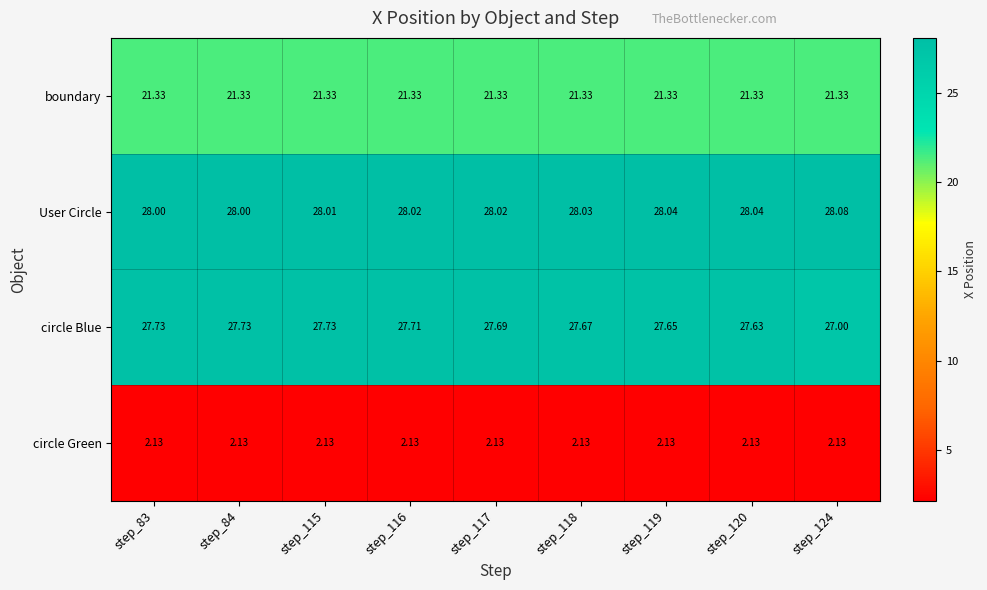

At which category is the sum across all series the highest?

step_115